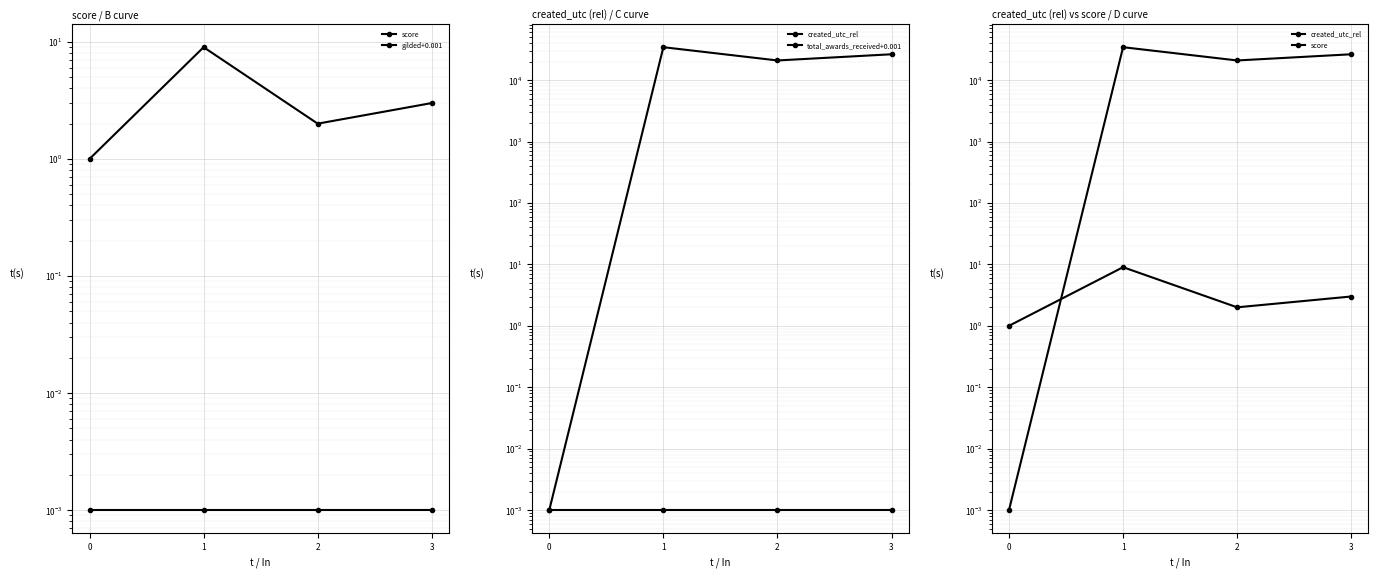

True or false: created_utc_rel and total_awards_received+0.001 cross at least once.

False